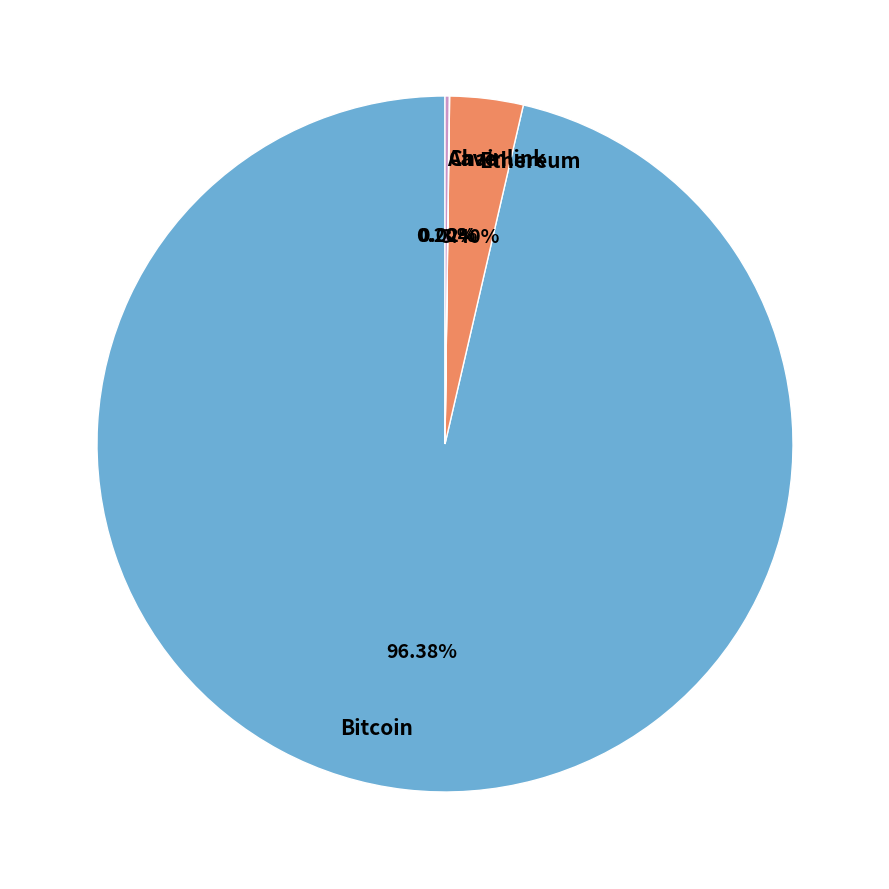

Is Bitcoin the majority of the pie?

Yes